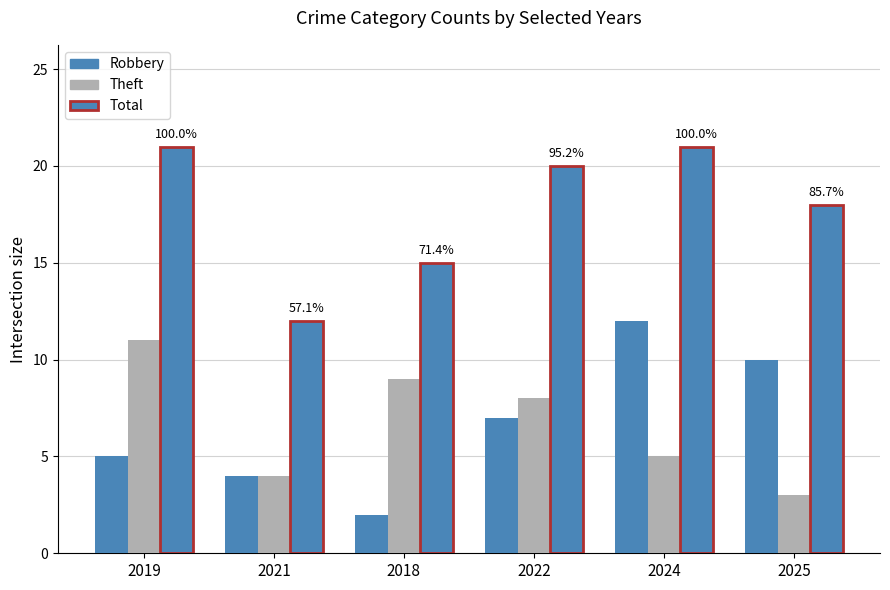

Are the bars grouped side by side (vs. stacked)?

Yes